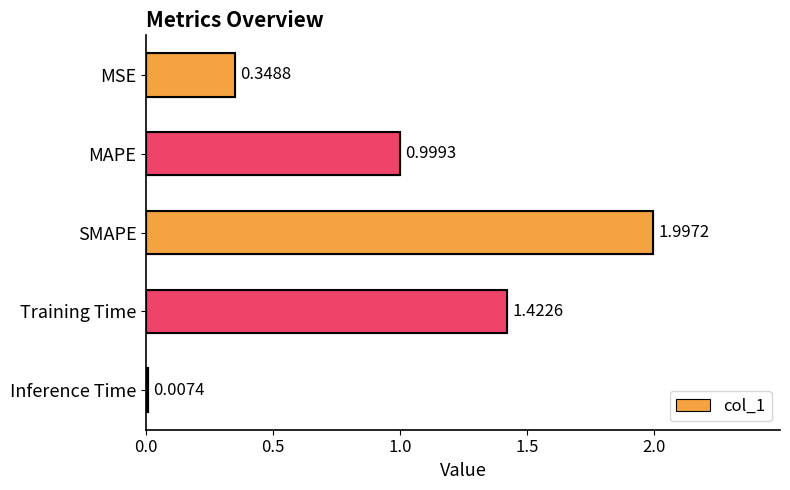

Where is the data nearest to the value 1?

MAPE